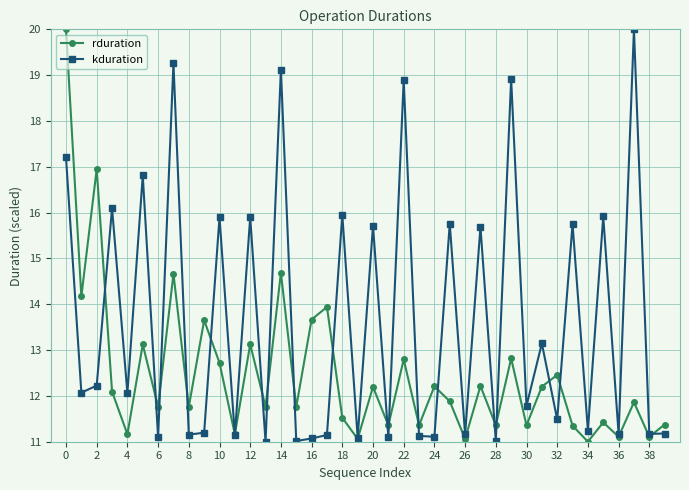

What is the value of the kduration point at the 7th from the left?

11.1